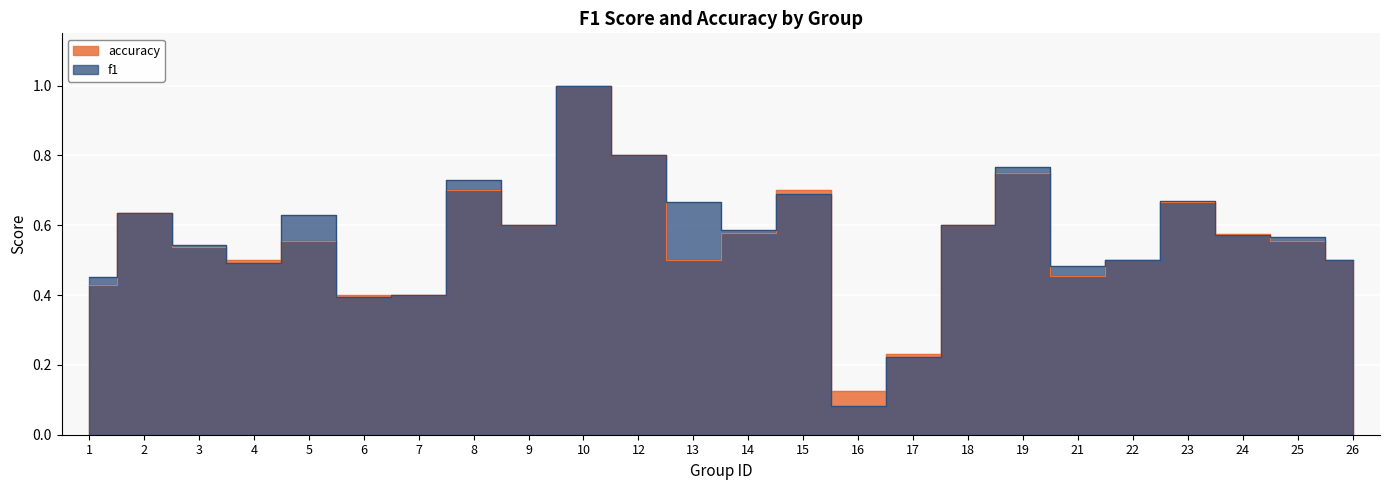

Reading right to left, list all the values displayed in this chart.

f1: 0.5	0.6	0.6	0.7	0.5	0.5	0.8	0.6	0.2	0.1	0.7	0.6	0.7	0.8	1.0	0.6	0.7	0.4	0.4	0.6	0.5	0.5	0.6	0.5
accuracy: 0.5	0.6	0.6	0.7	0.5	0.5	0.8	0.6	0.2	0.1	0.7	0.6	0.5	0.8	1.0	0.6	0.7	0.4	0.4	0.6	0.5	0.5	0.6	0.4